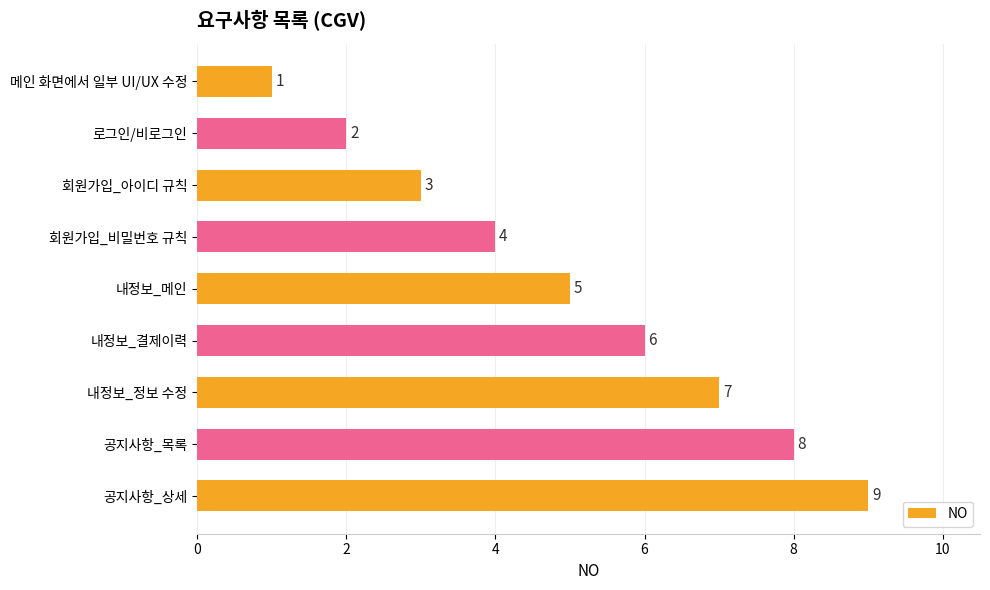

What is the value of the 7th bar from the top?

7